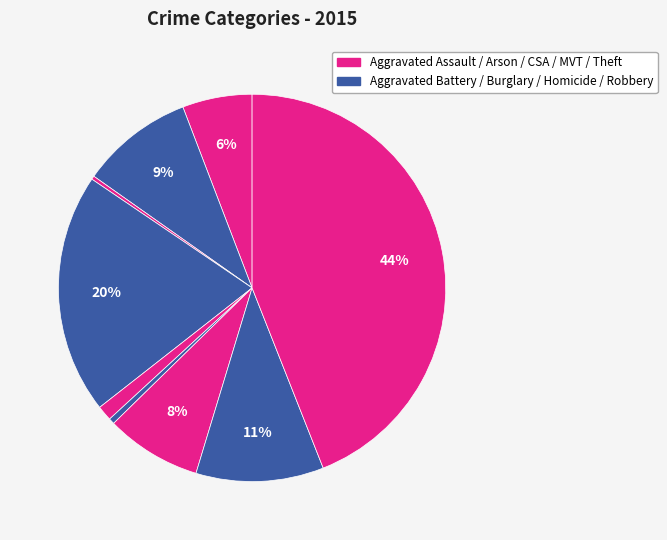

To the nearest percent, what is the difference between the largest and smallest slice percentages?

44%